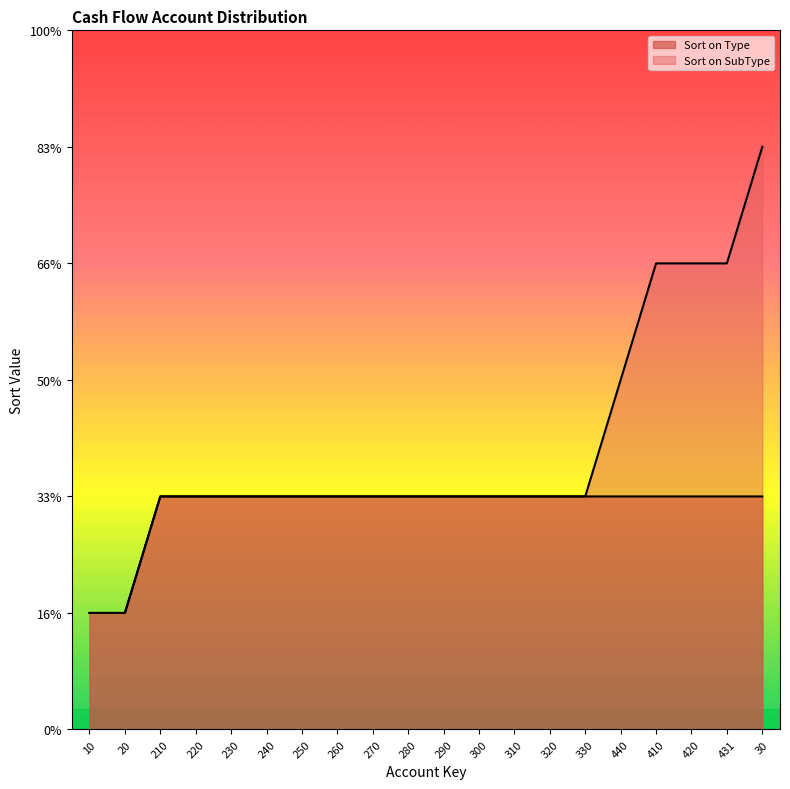

True or false: Sort on Type and Sort on SubType cross at least once.

False